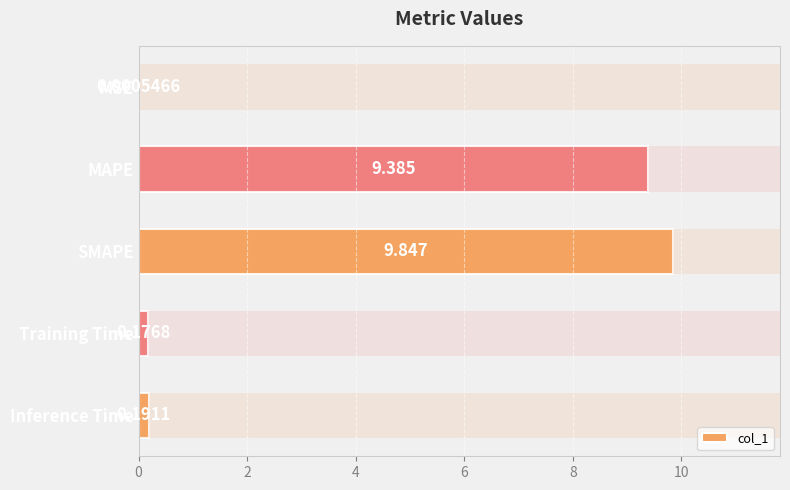

Is it true that the value at Inference Time is 0.3?

False